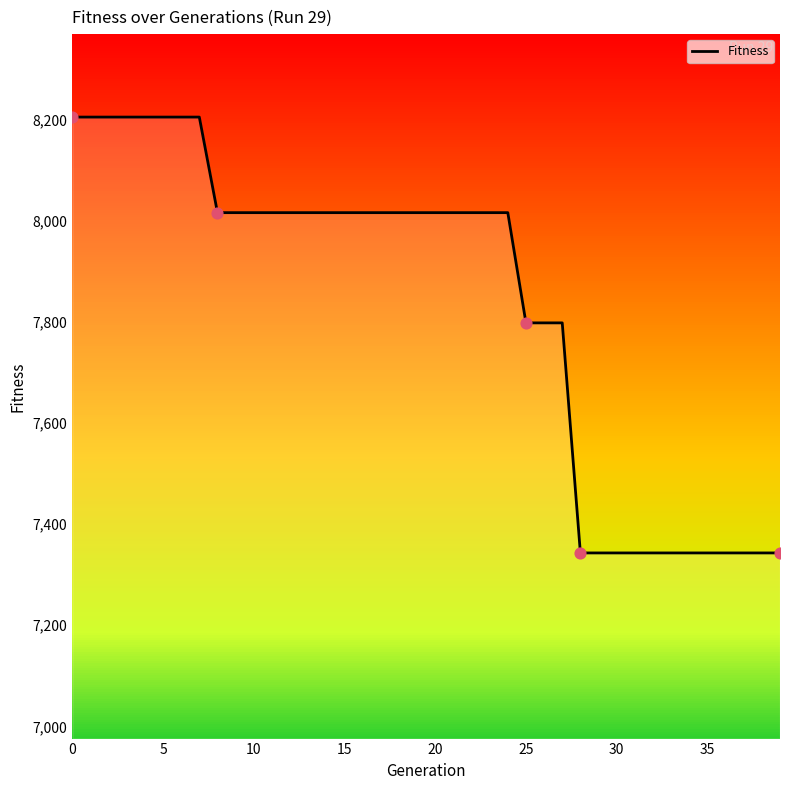

What is the smallest value displayed?

7343